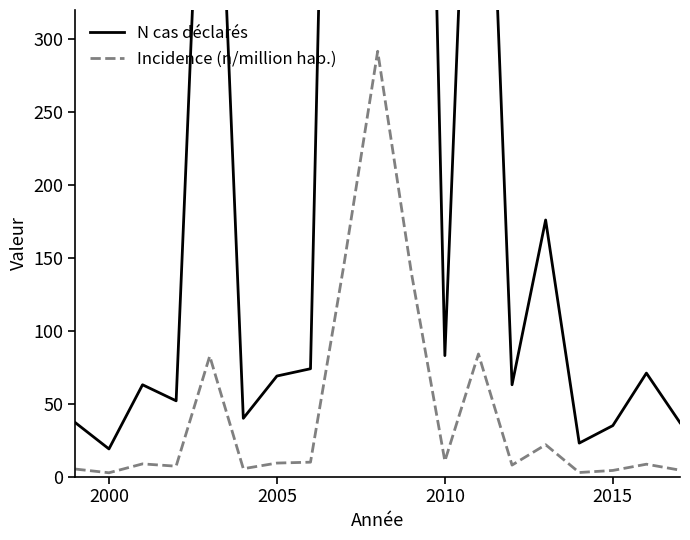

Which category has the lowest value across all series?

2000